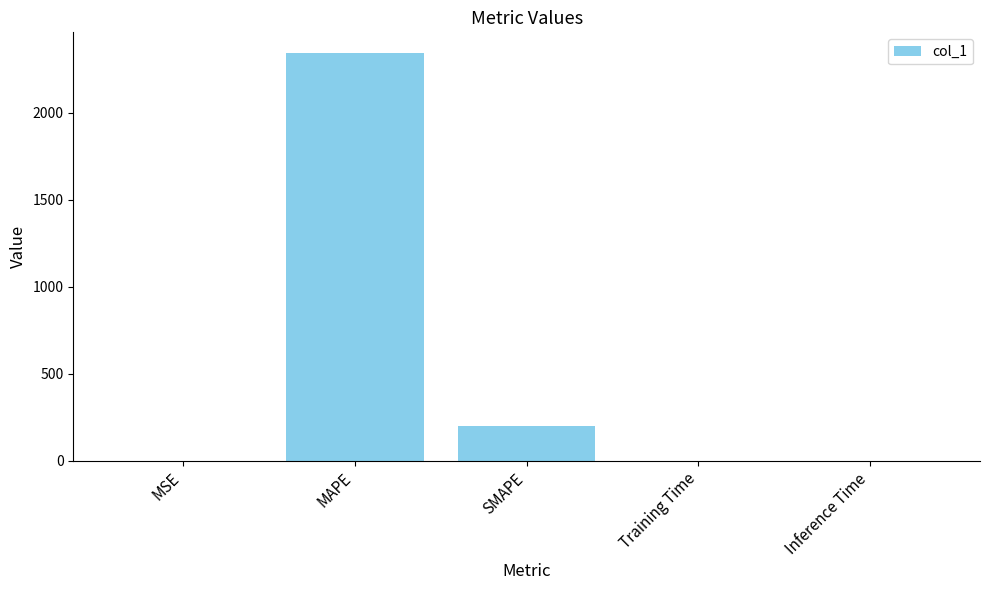

Between MAPE and SMAPE, which is larger?

MAPE